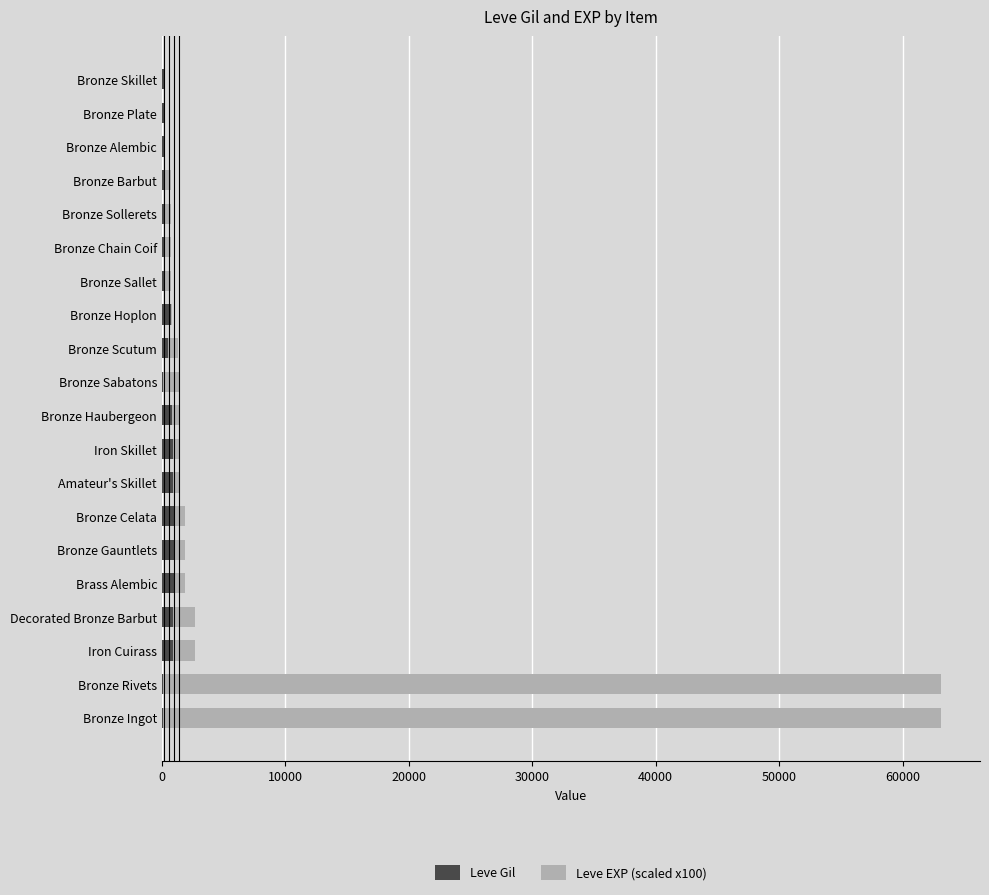

What is the sum of all Leve Gil values?

10215